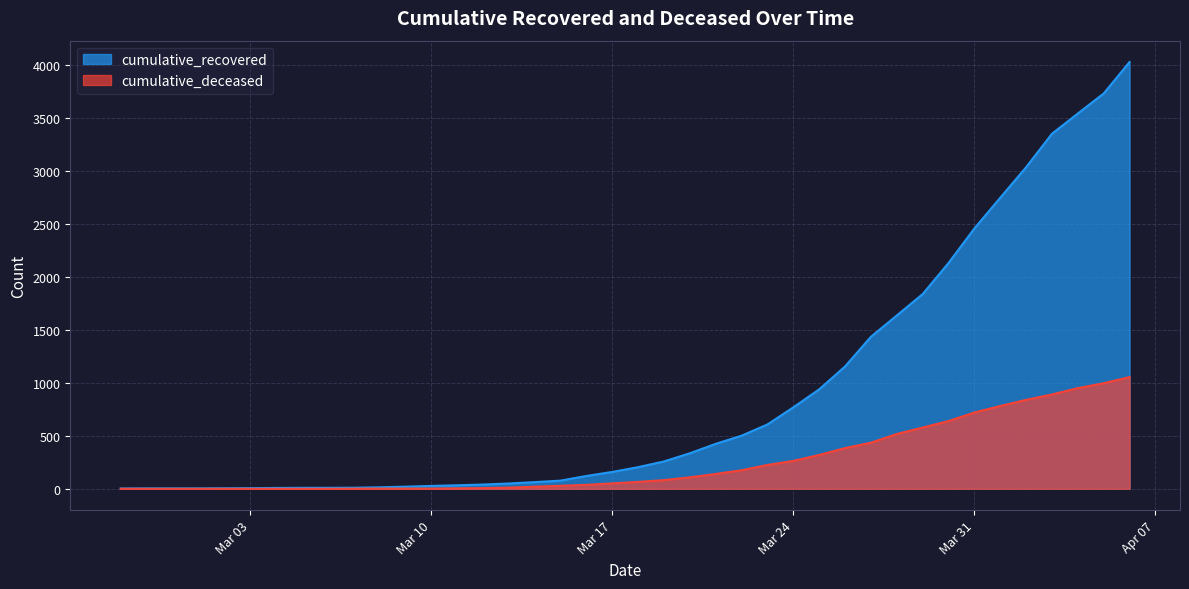

True or false: cumulative_recovered and cumulative_deceased intersect in this chart.

False